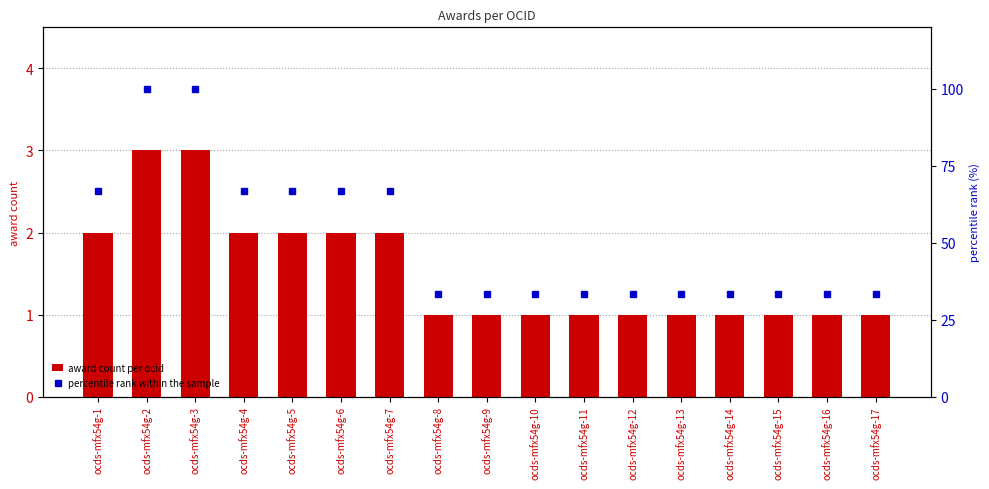

Which series has the largest range (max minus min)?

percentile rank within the sample